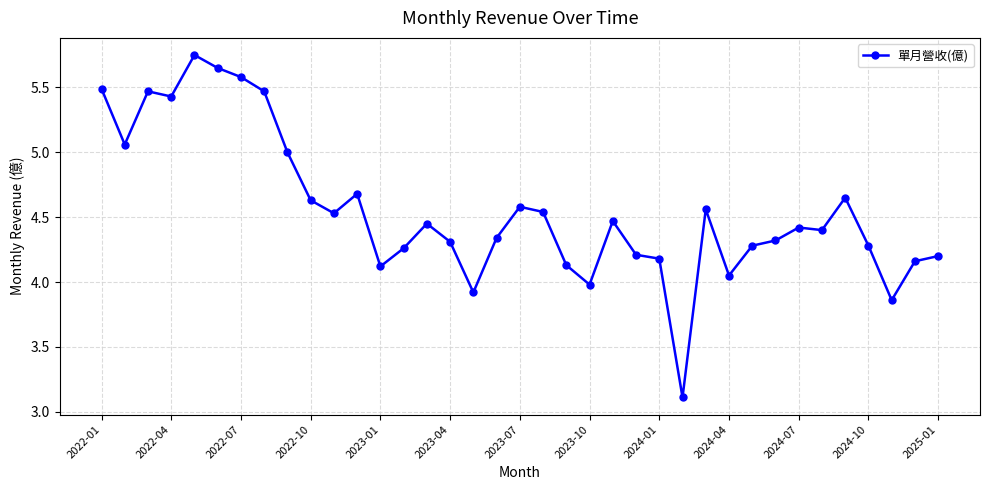

What is the minimum value shown in the chart?

3.1